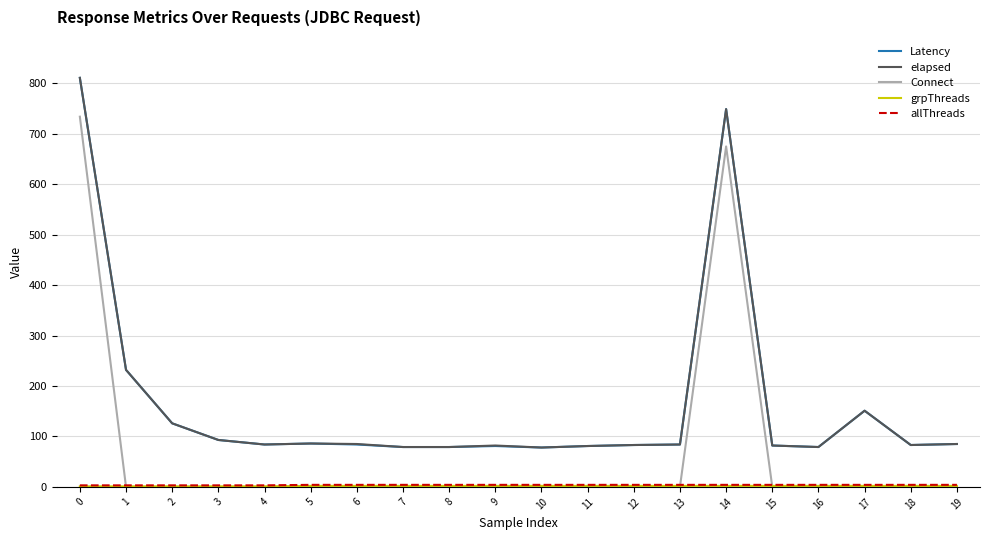

The value of elapsed at 12 is 83. True or false?

True